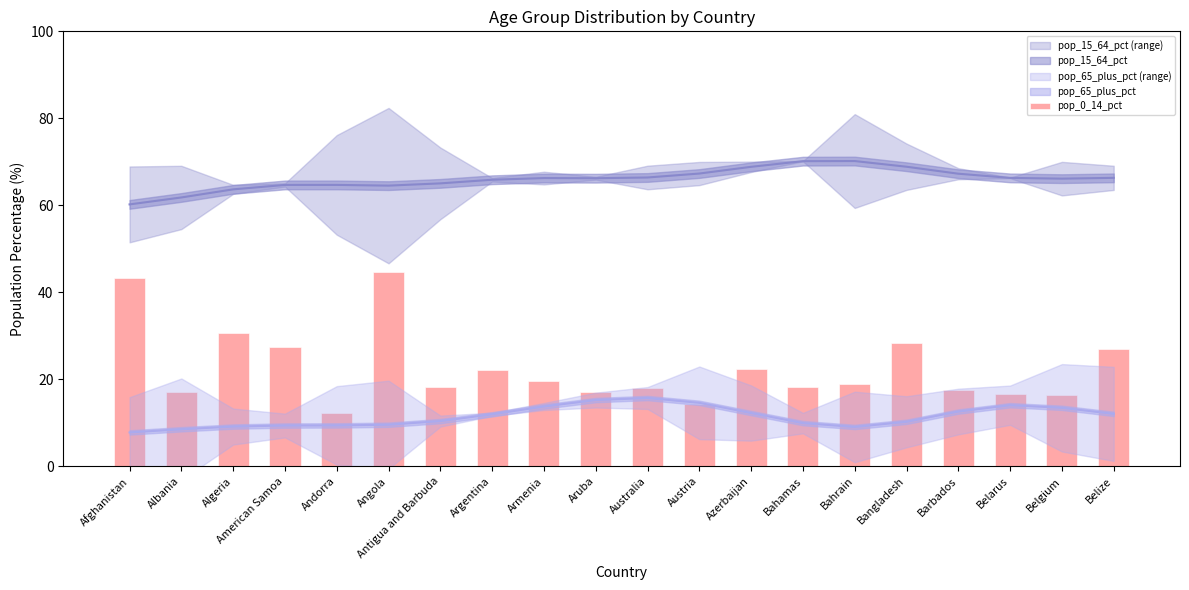

Are the bars grouped side by side (vs. stacked)?

No